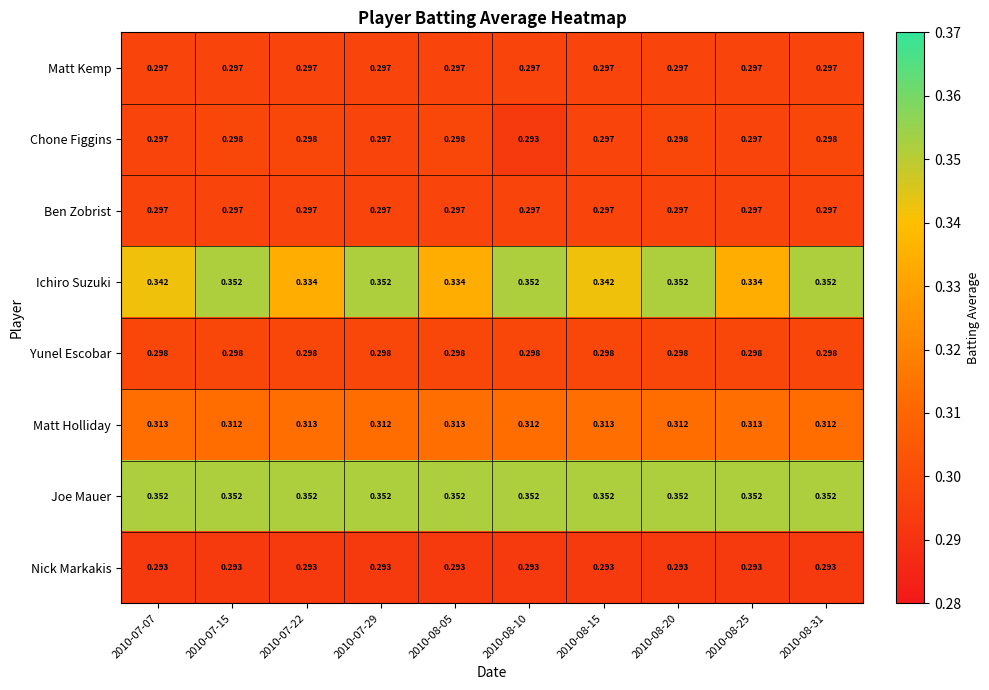

Which series has the widest spread of values?

Ichiro Suzuki